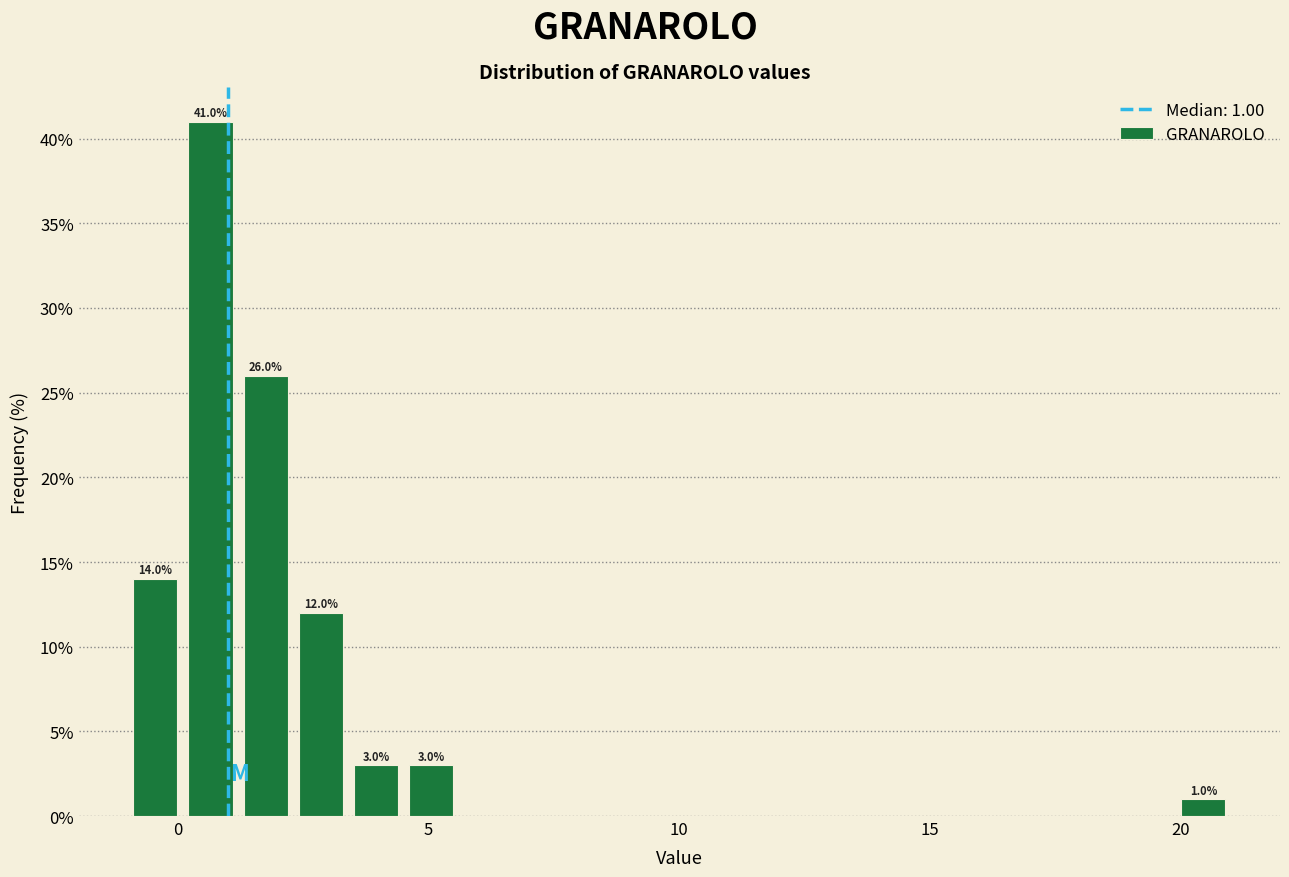

Read against the x-axis, roughly where is the centre of the tallest bar?

0.5